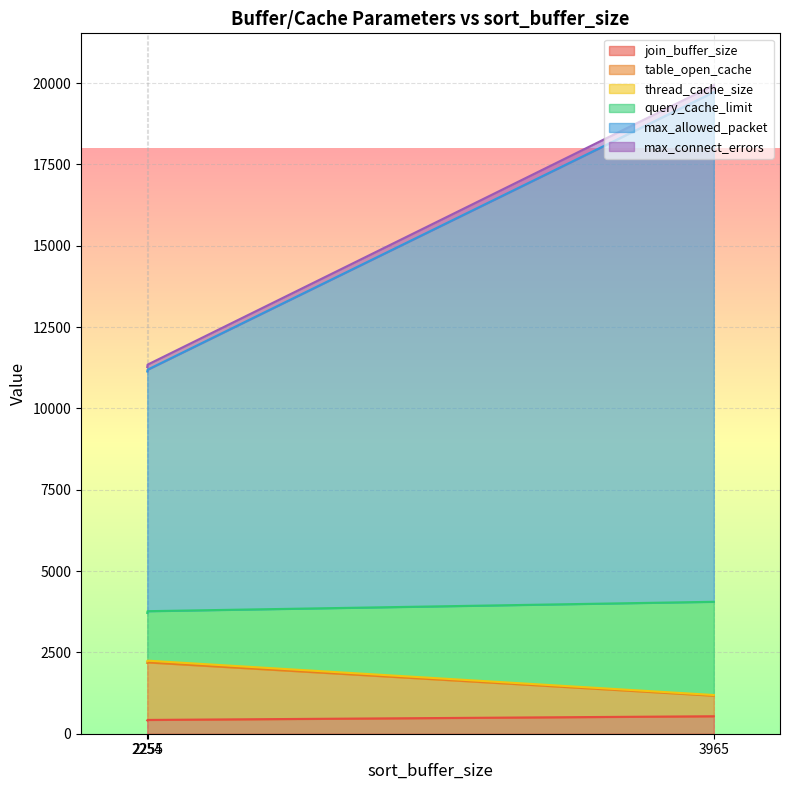

What is the value of the join_buffer_size point at the 1st from the left?

424